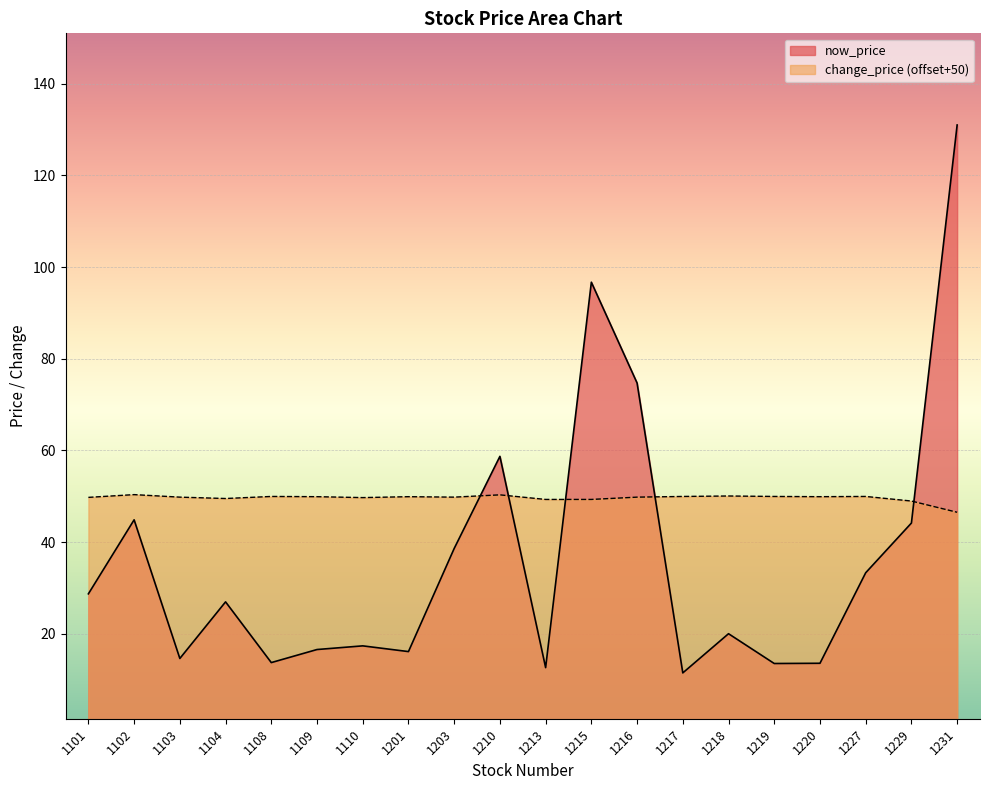

Which series ends up on top after the final intersection of change_price and now_price?

now_price